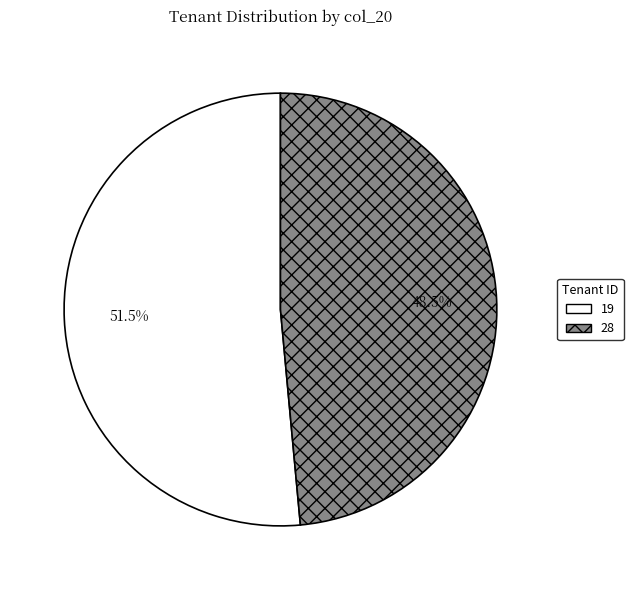

Approximately how many times larger is the value at 19 compared to 28?

1.1